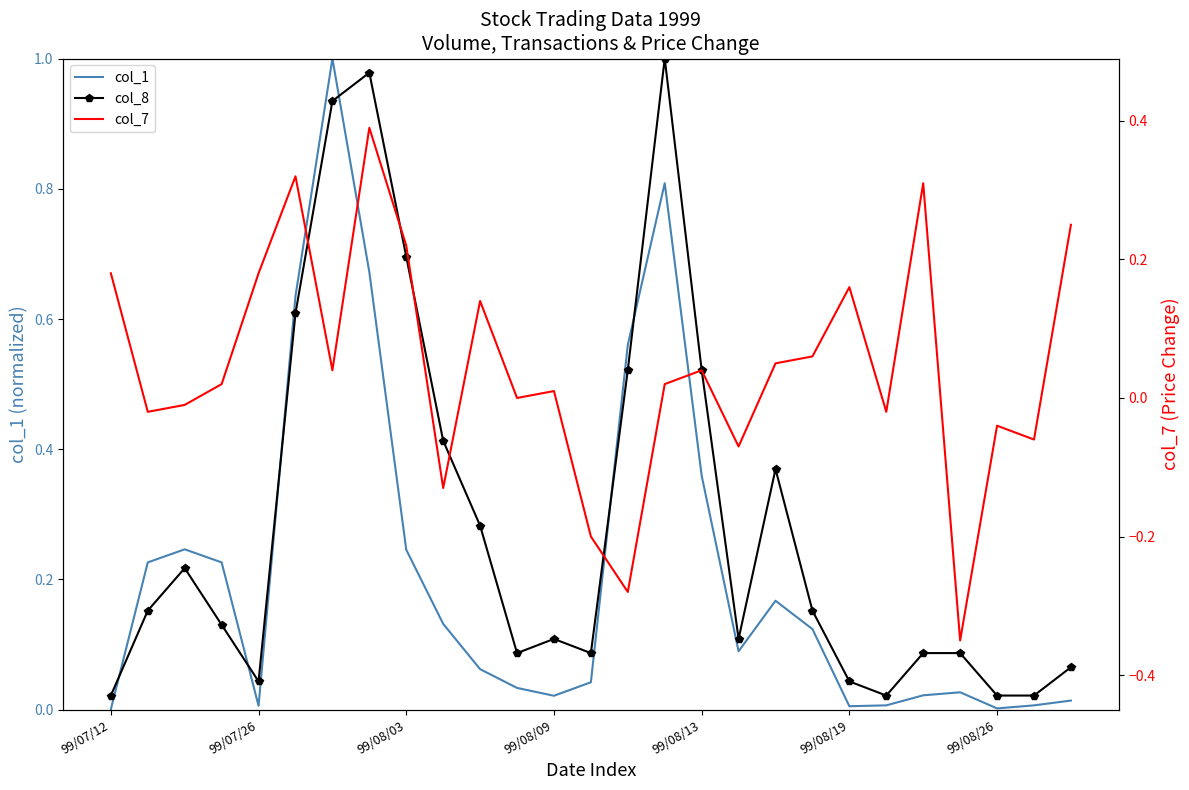

True or false: col_8 has more than 1 points higher than both neighbors.

True